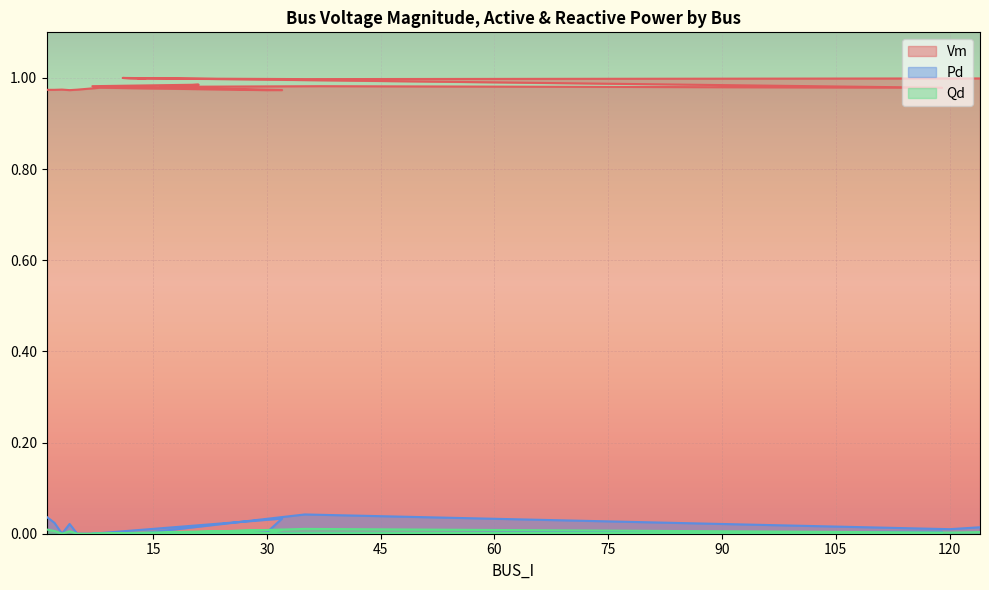

Which series has the largest range (max minus min)?

Pd